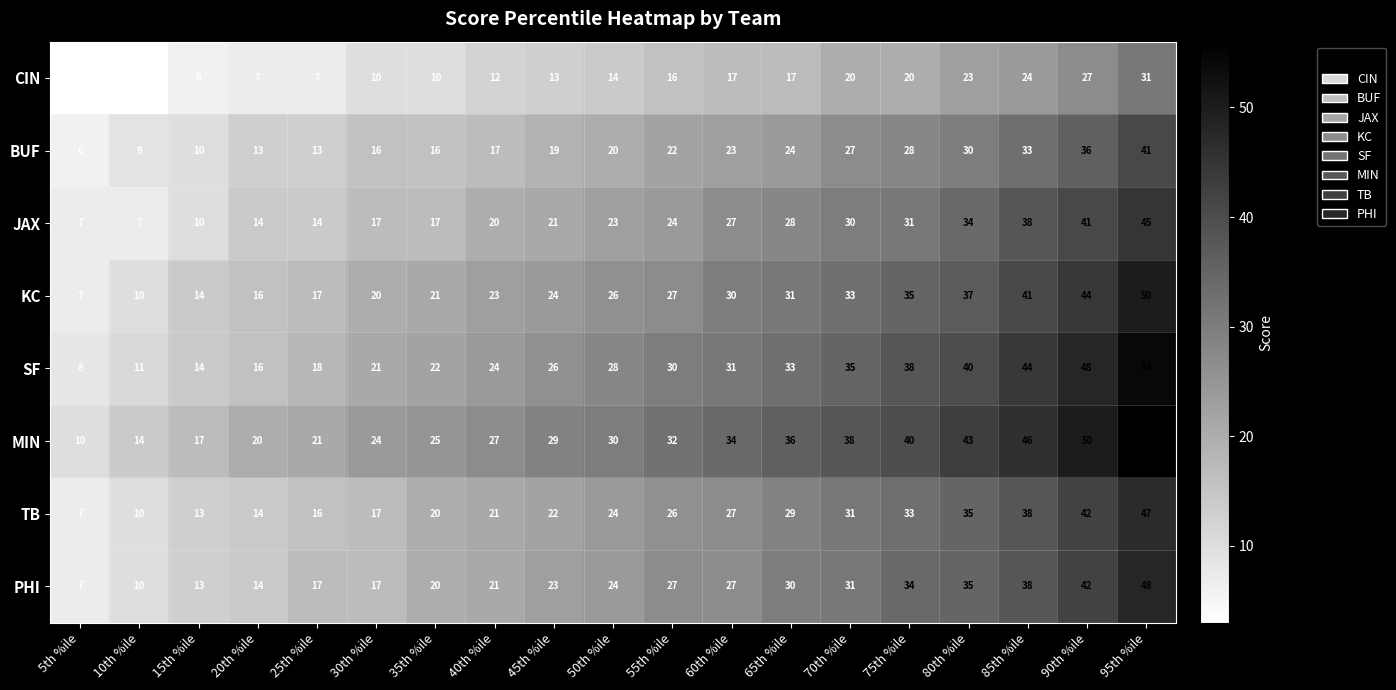

Rank the series by their maximum value, from lowest to highest.

CIN, BUF, JAX, TB, PHI, KC, SF, MIN